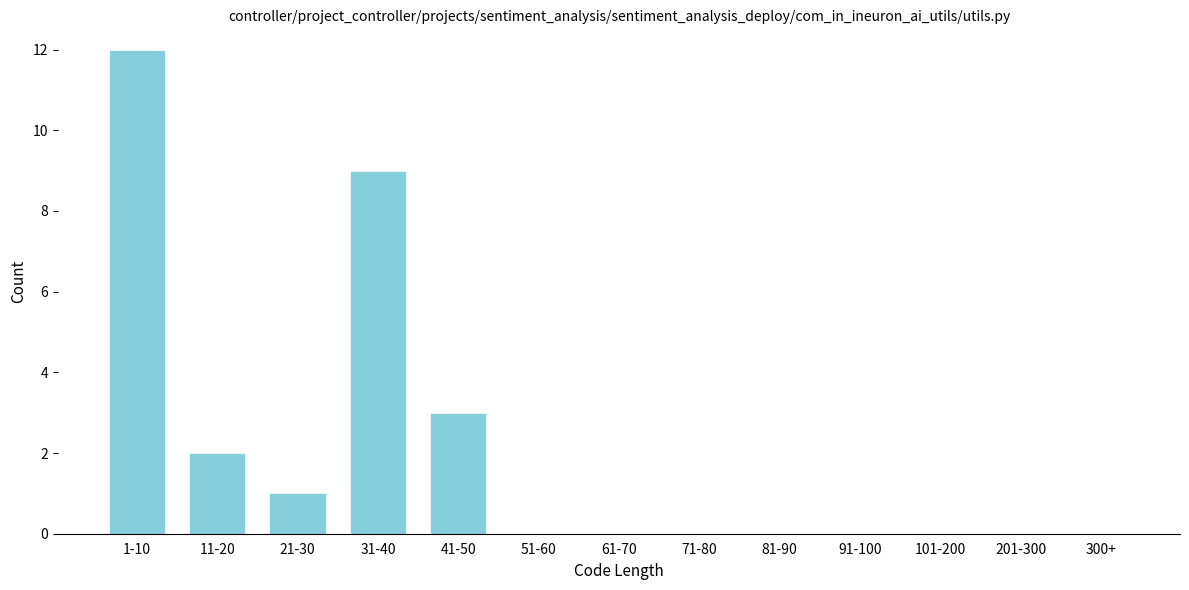

Reading left to right, extract all data points from this chart.

1-10=12	11-20=2	21-30=1	31-40=9	41-50=3	51-60=0	61-70=0	71-80=0	81-90=0	91-100=0	101-200=0	201-300=0	300+=0